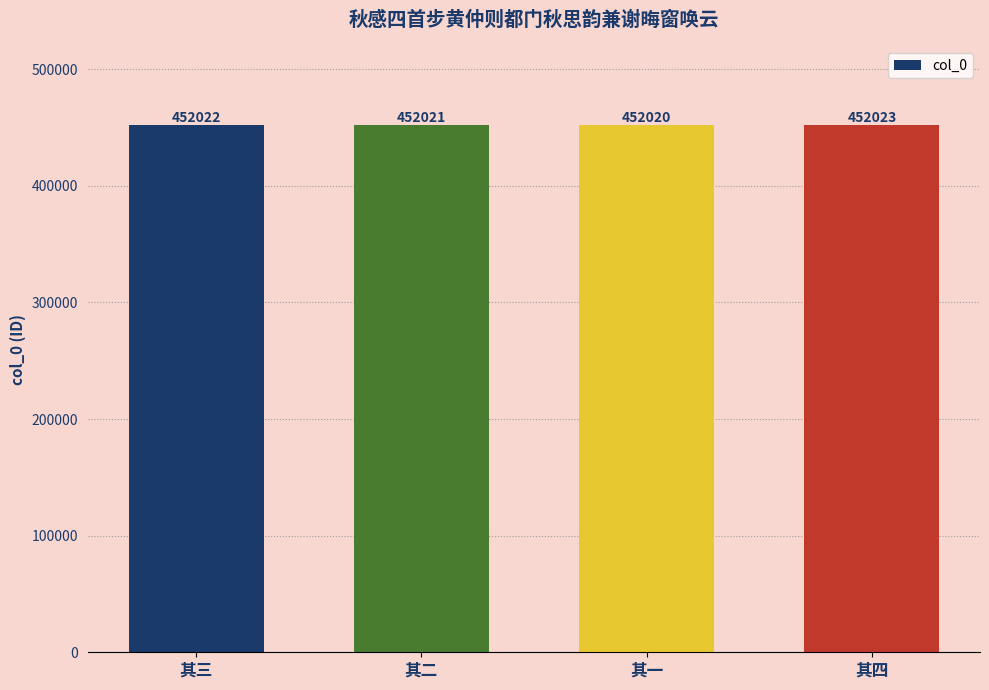

What position from the right is 其二?

3